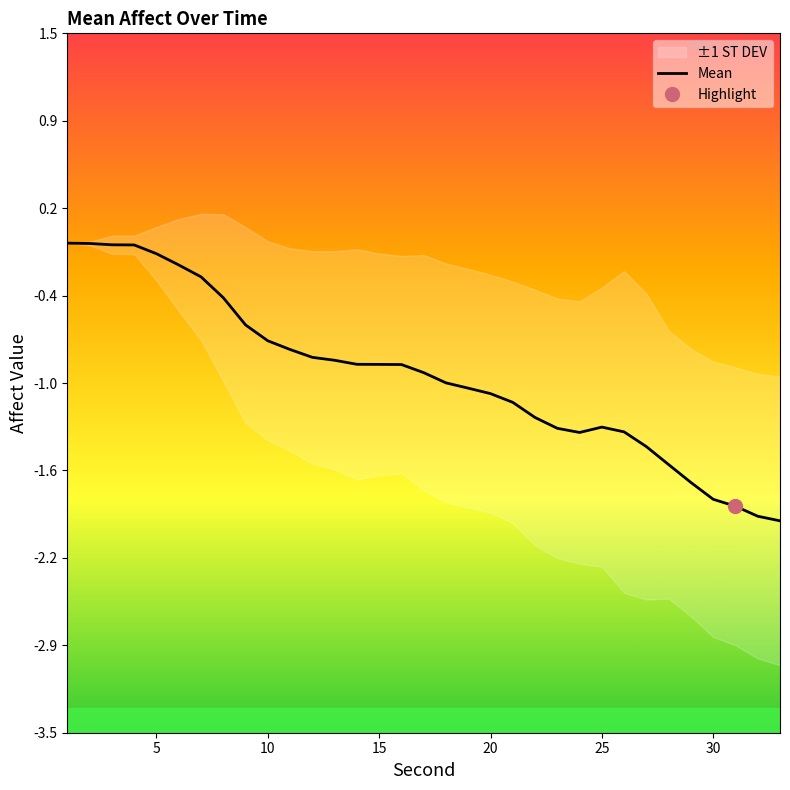

What is the average value?

-0.9